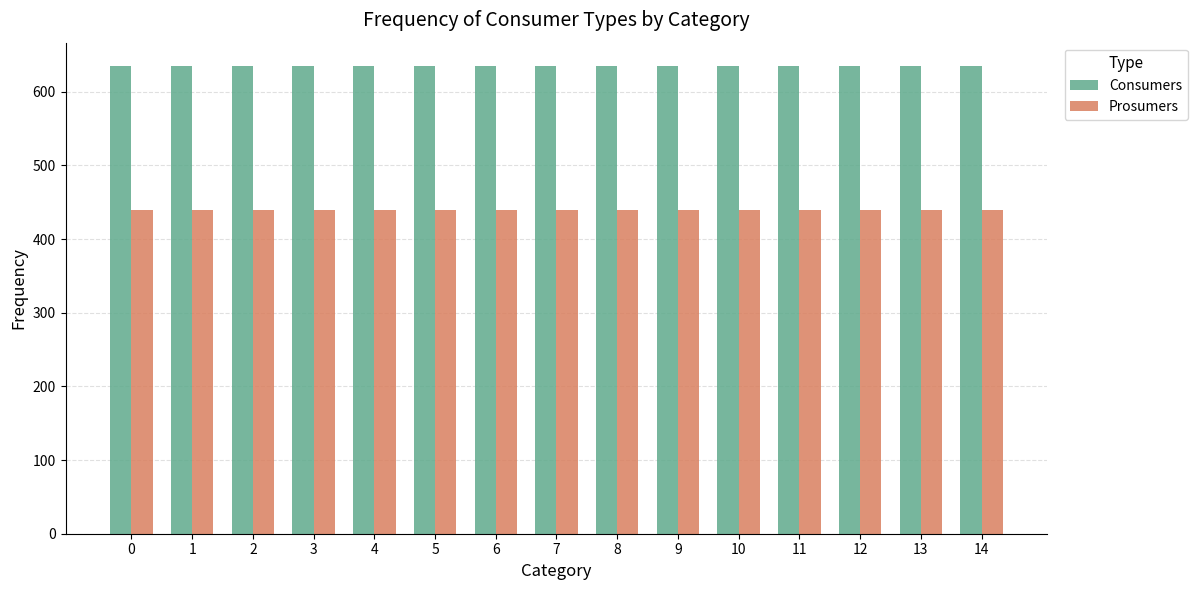

What is the difference between the highest and lowest values at 12?

195